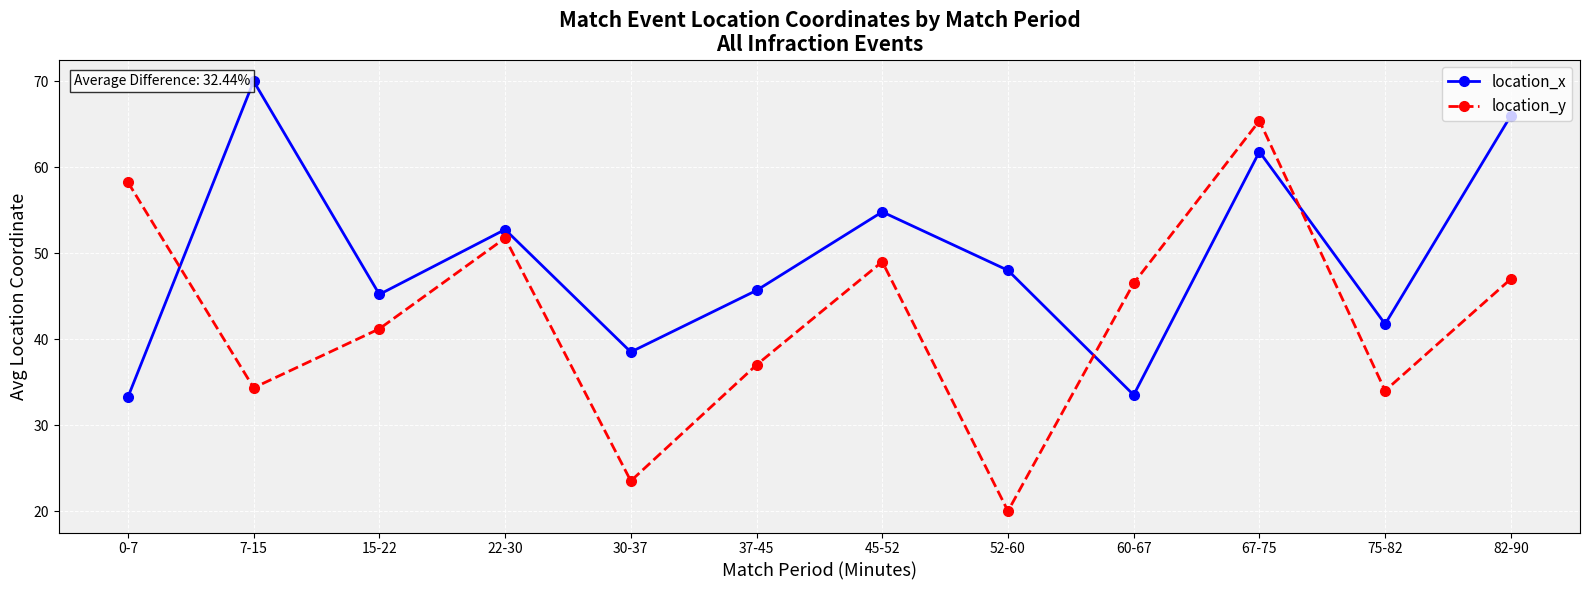

True or false: location_x has more than 0 points higher than both neighbors.

True